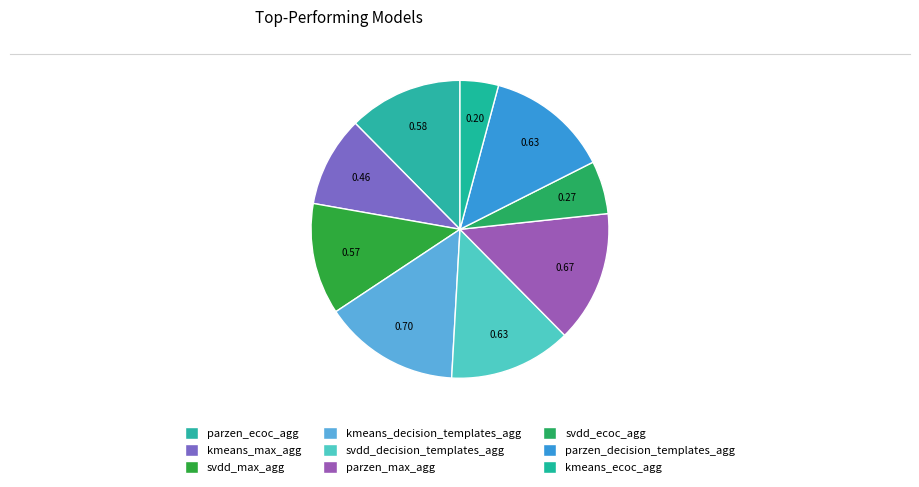

What is the change in value from kmeans_max_agg to svdd_max_agg?

+0.1